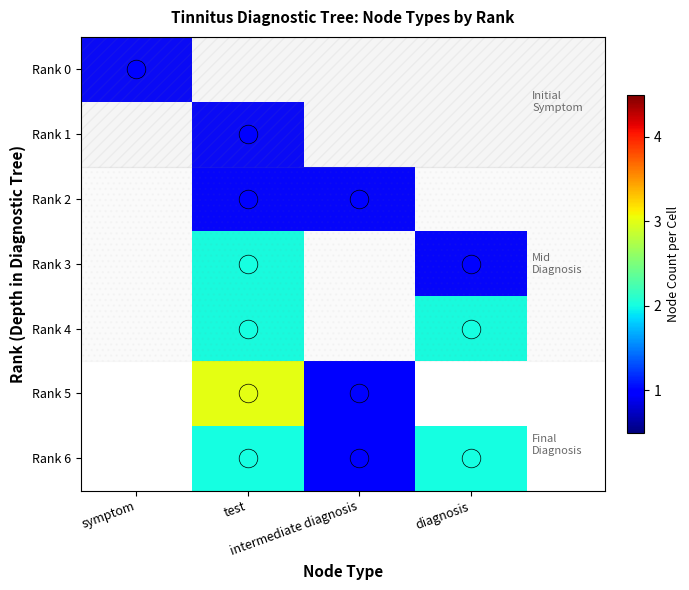

Is it true that Rank 2 equals 1.0 at test?

True